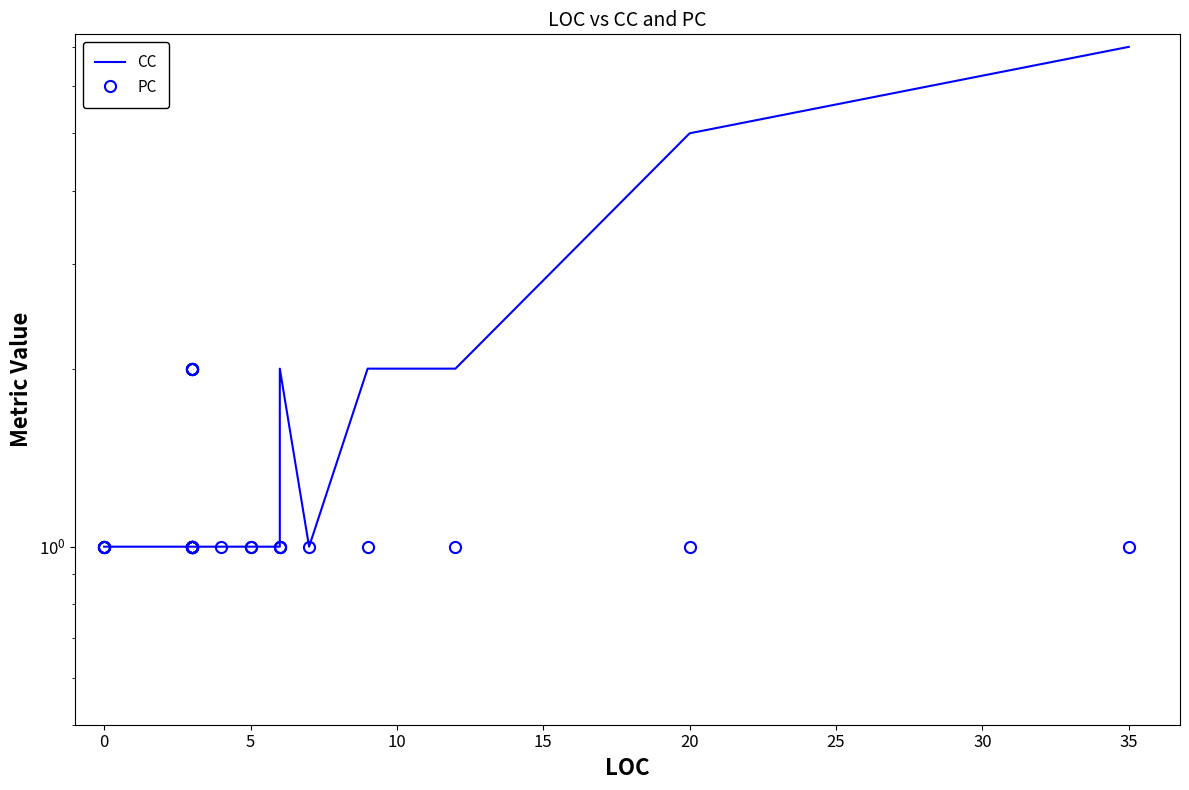

The value of PC at 33 is 1. True or false?

False